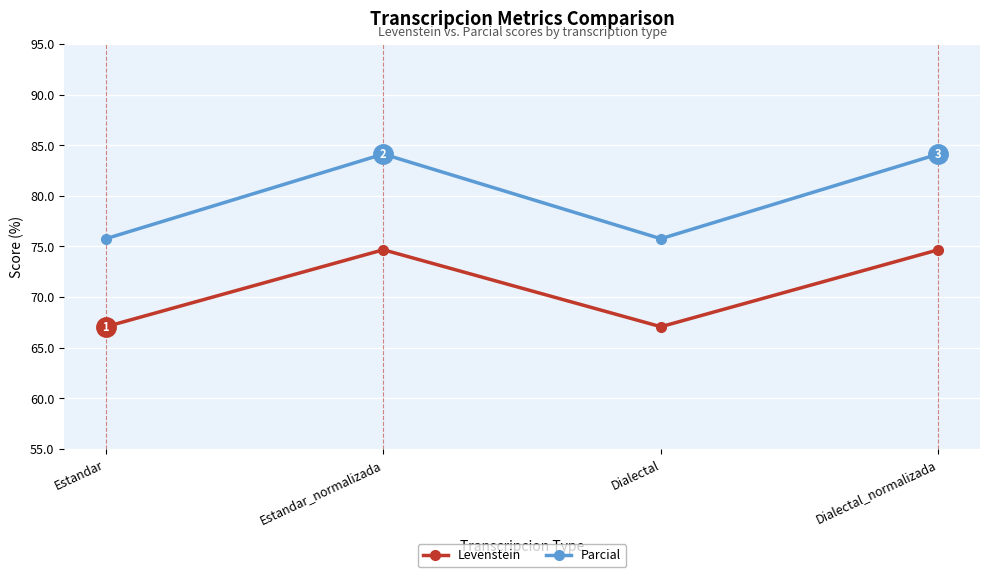

List the series in order of their peak value, highest first.

Parcial, Levenstein